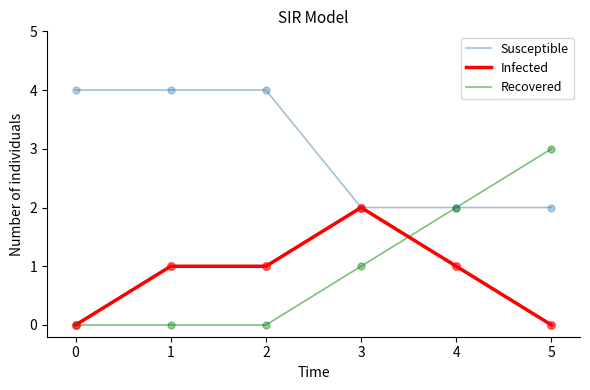

Which series has the widest spread of values?

Recovered